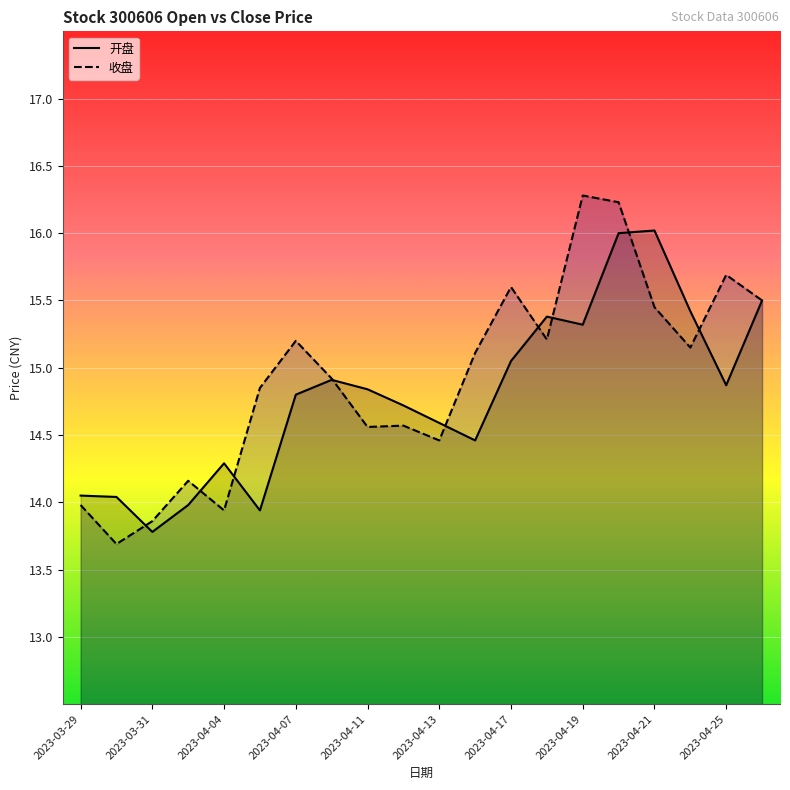

What is the label of the 8th point from the right?

2023-04-17